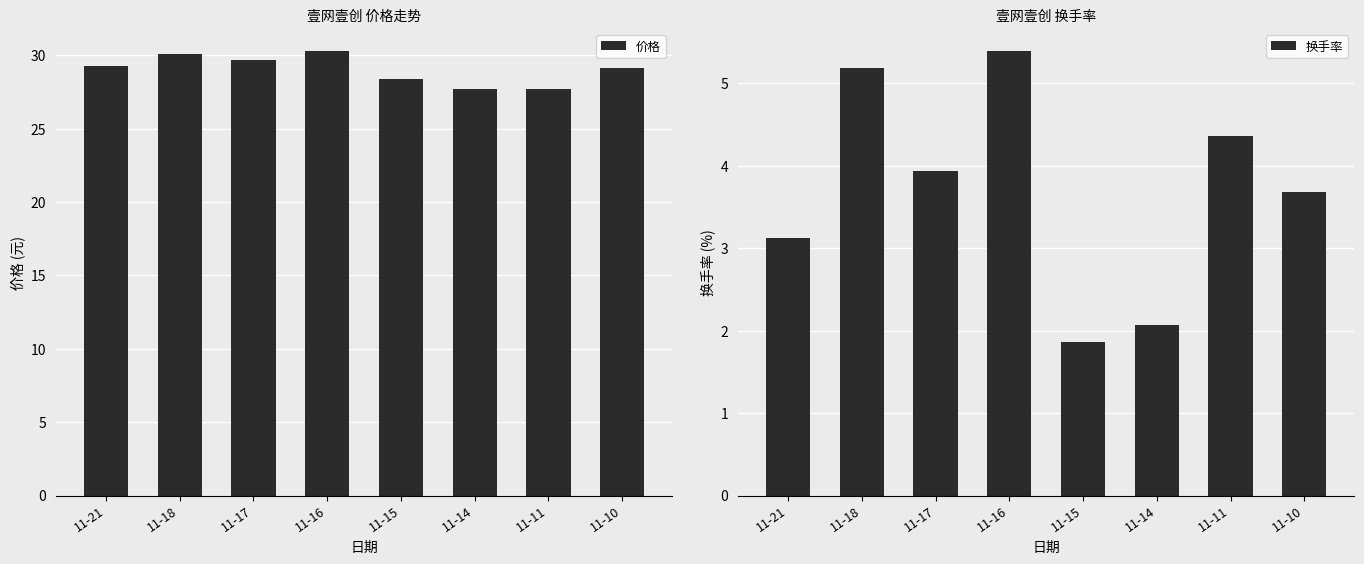

Where does the 价格 series first go above 29?

11-21